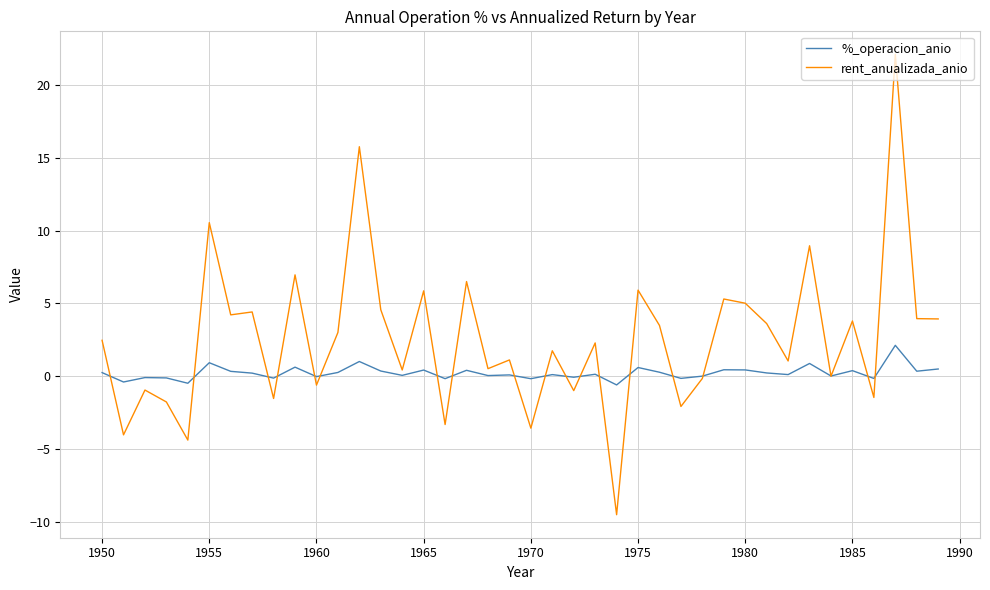

Which series has the widest spread of values?

rent_anualizada_anio